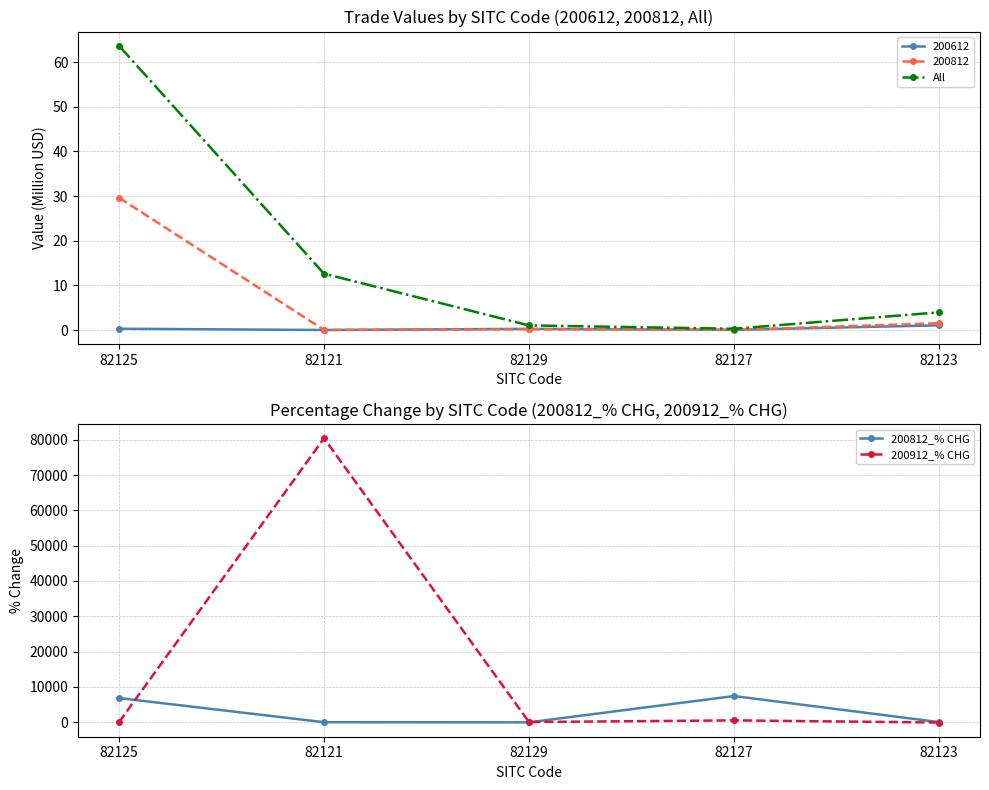

The value of 200812_% CHG at 82127 is 11251.5. True or false?

False